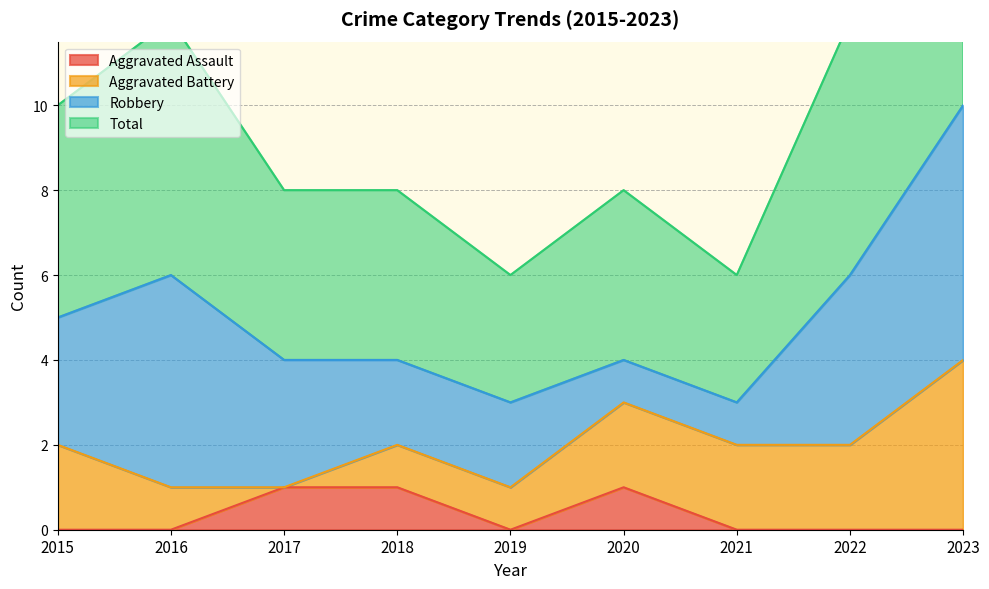

True or false: Aggravated Assault and Total intersect in this chart.

False